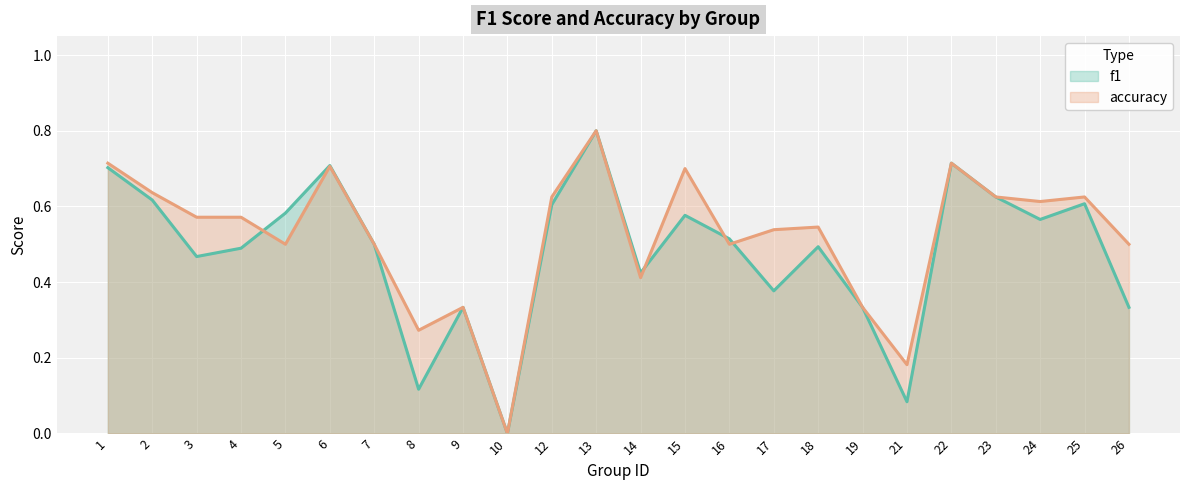

Is the value of accuracy at 23 greater than the value of f1 at 15?

Yes